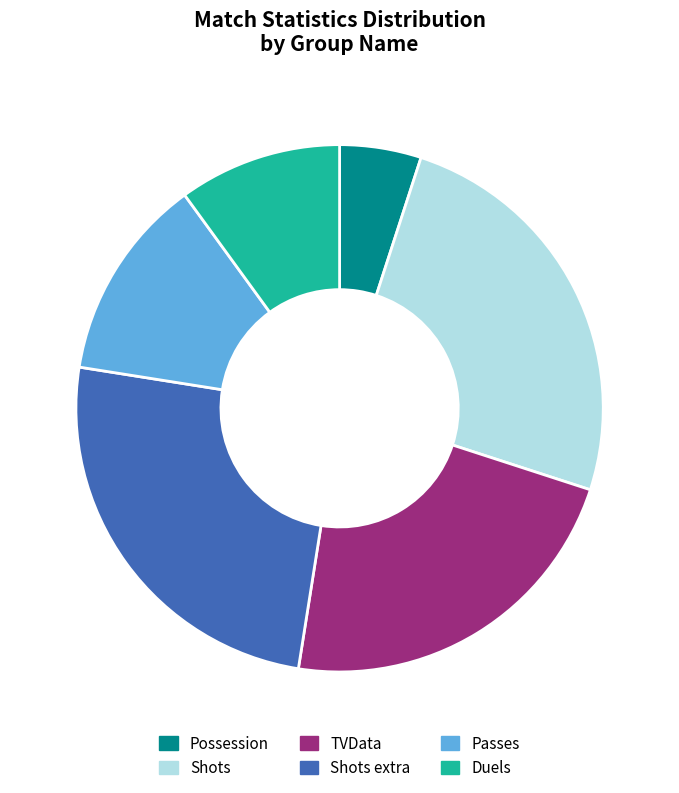

To the nearest percent, what percentage of the pie is Shots extra?

25%